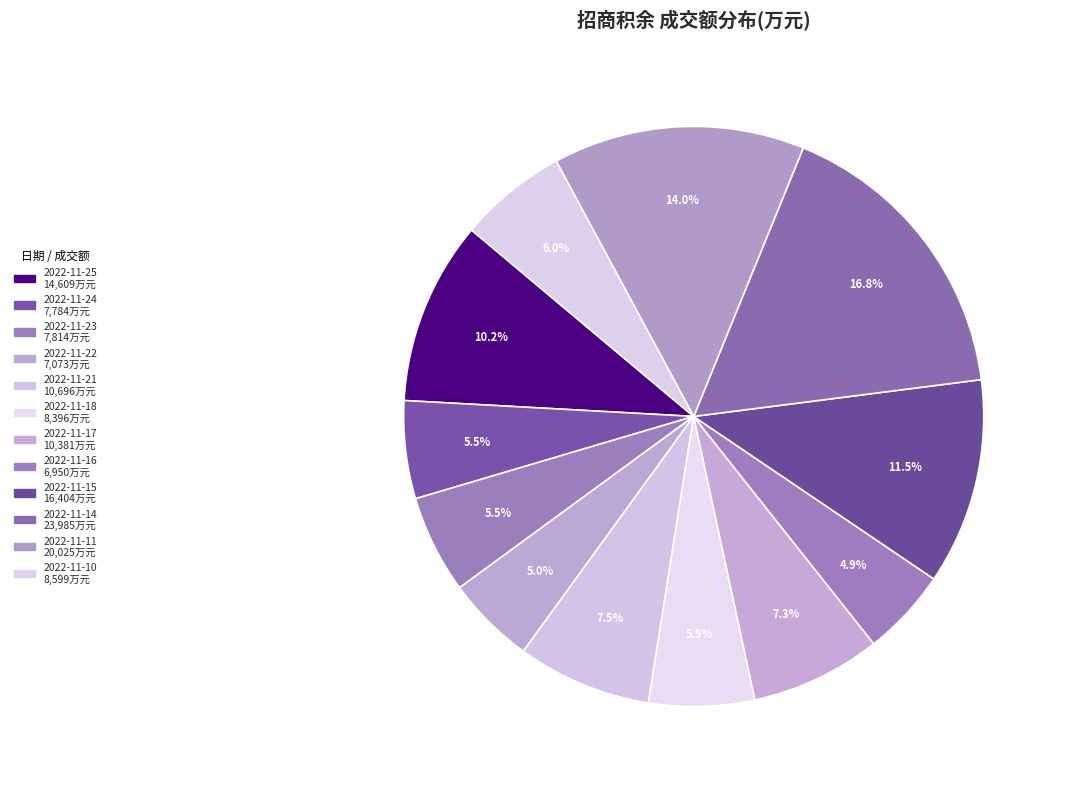

Count the number of slices in the pie.

12